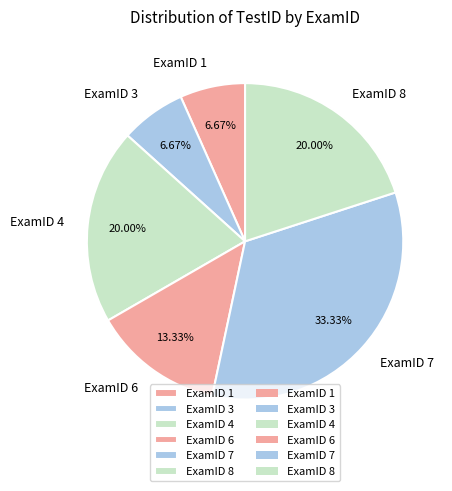

Approximately how many times larger is the value at ExamID 4 compared to ExamID 7?

0.6